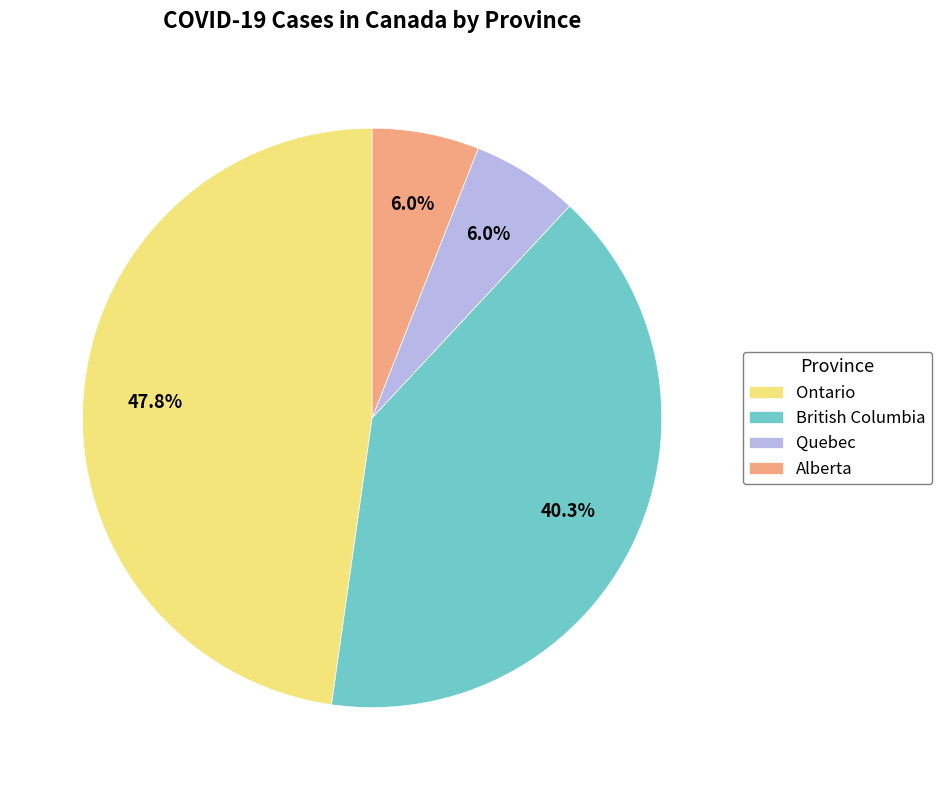

Approximately how many times larger is the value at Ontario compared to British Columbia?

1.2